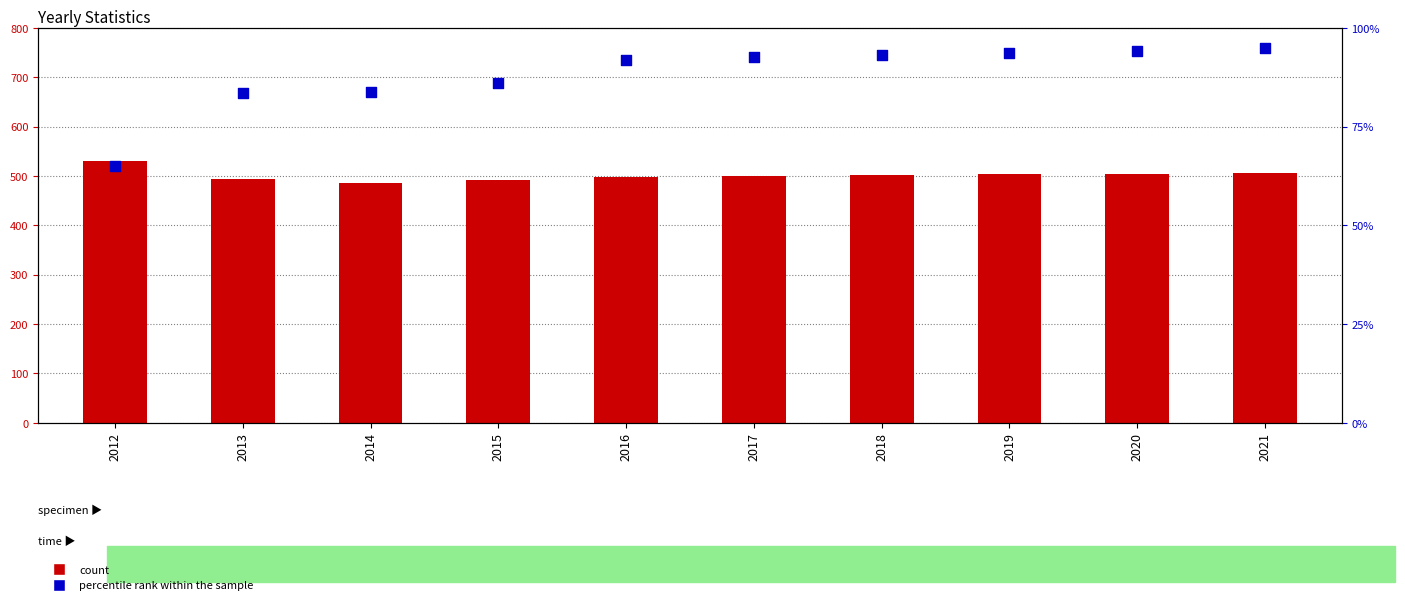

Is the value of count (Population/10) at 2015 greater than the value of percentile rank within the sample at 2014?

Yes